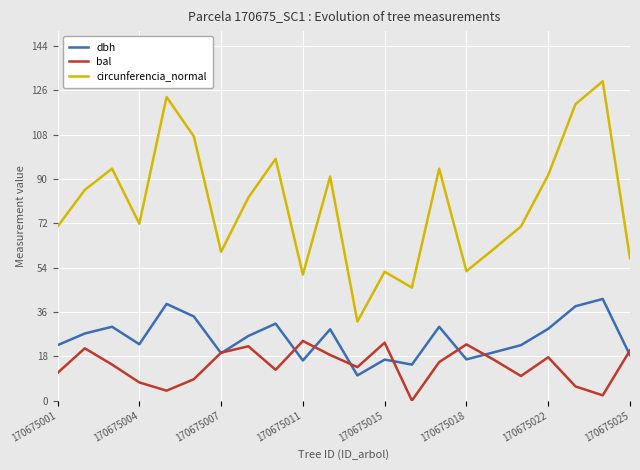

Which series has the largest total across all categories?

circunferencia_normal